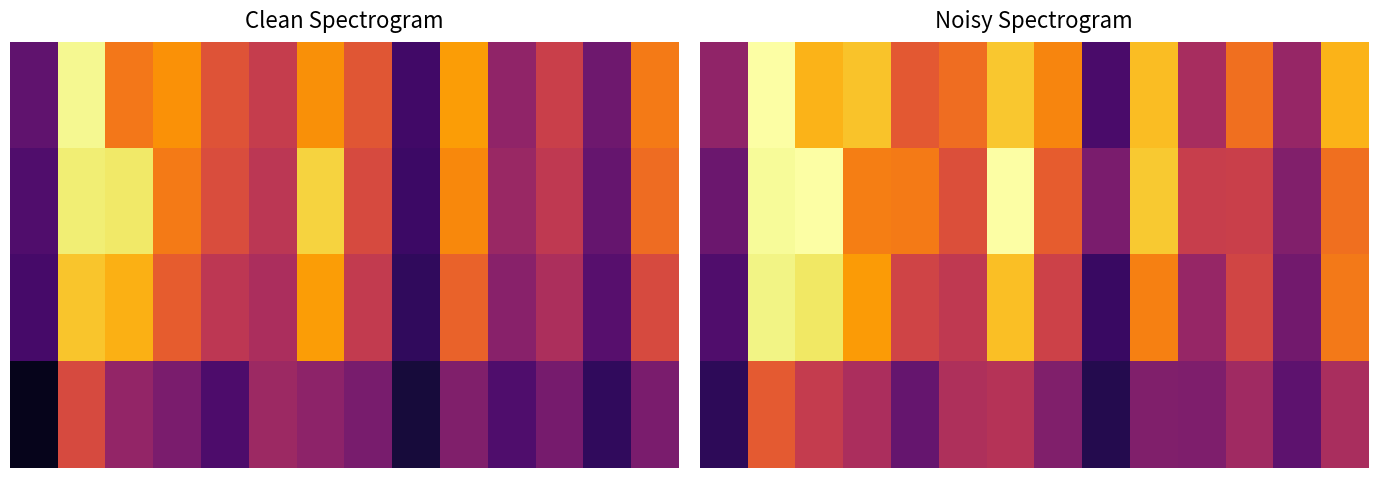

What is the difference between the highest and lowest values at 0?

0.2